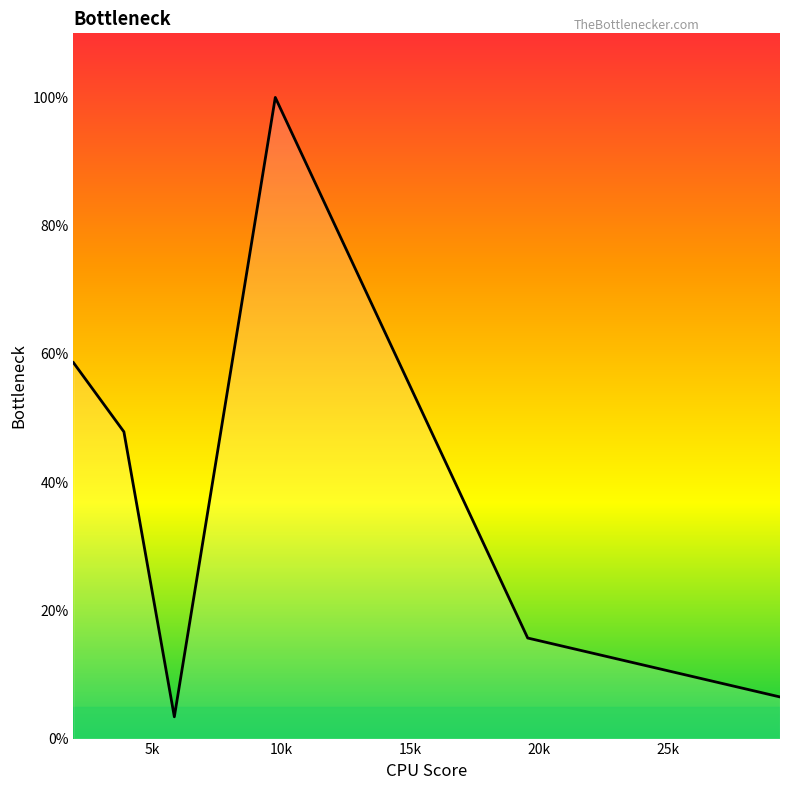

List the labels in order of value, smallest first.

5.87, 29.352, 19.57, 3.914, 1.957, 9.784